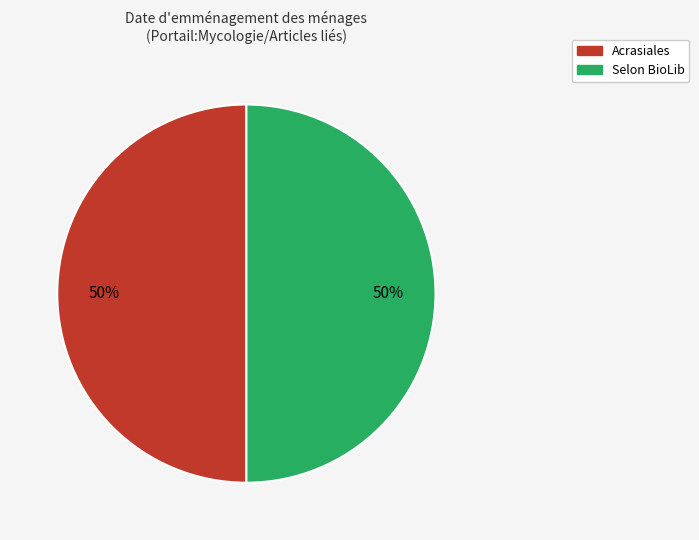

To the nearest percent, what is the combined percentage of Acrasiales and Selon BioLib?

100%